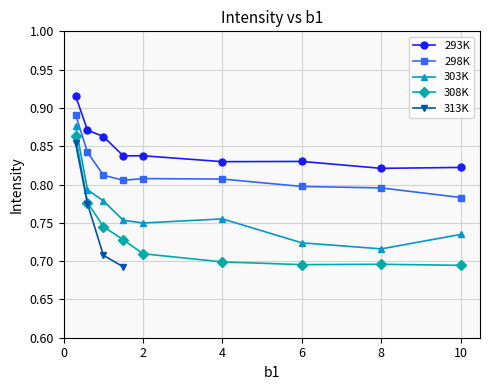

True or false: 303K and 298K cross at least once.

False